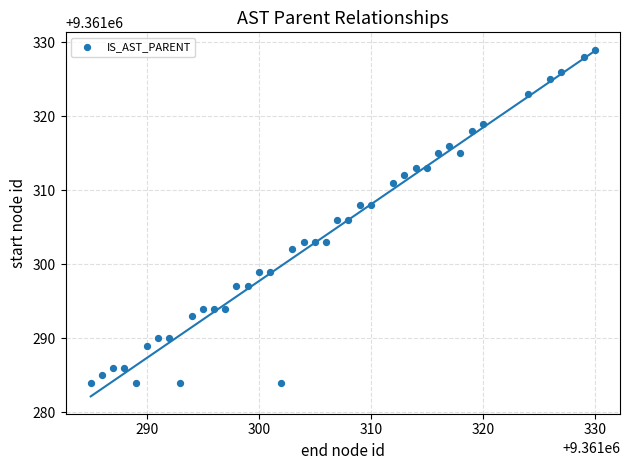

What is the range of X values (max minus min)?

45